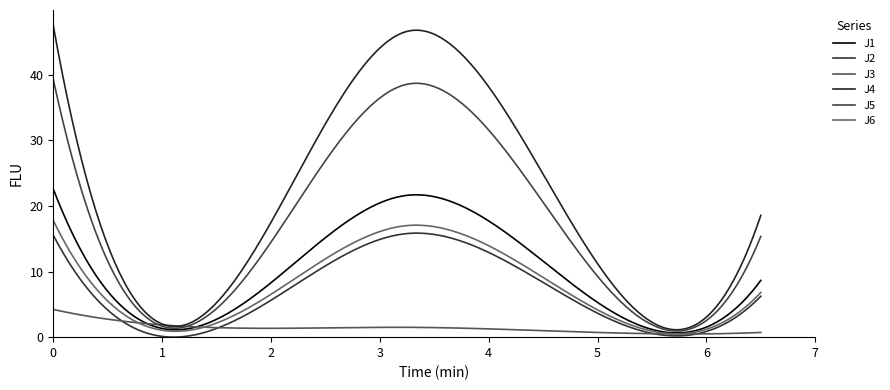

What is the maximum value for J1?

22.6